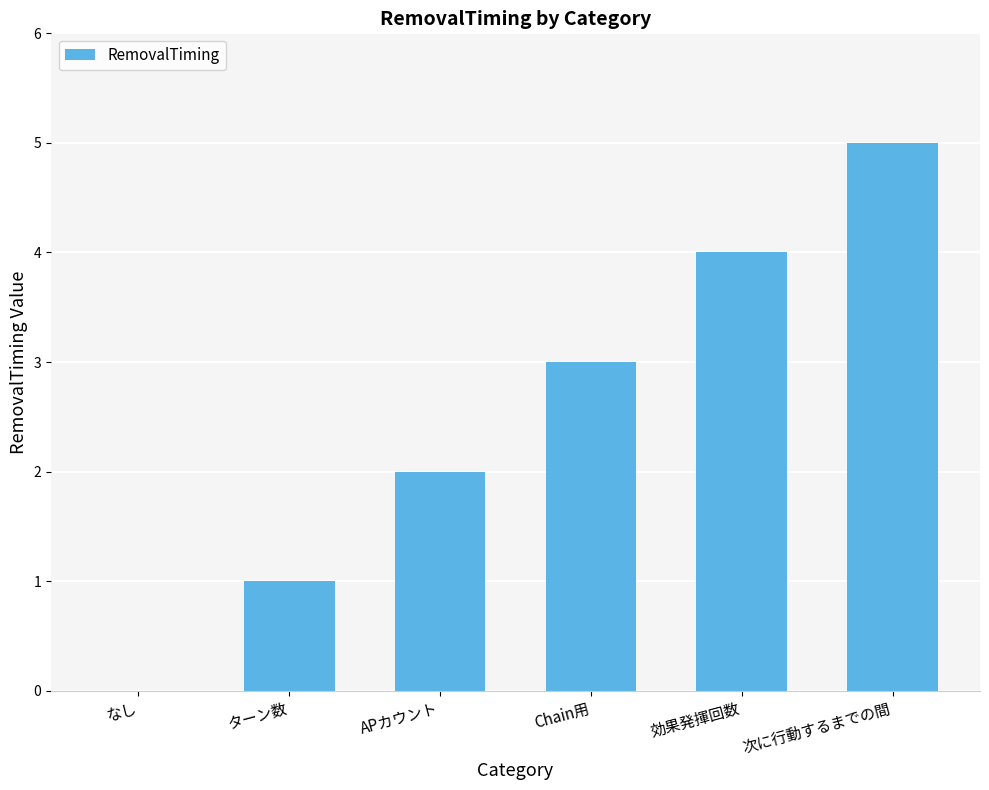

What is the sum of the values at Chain用 and 次に行動するまでの間?

8